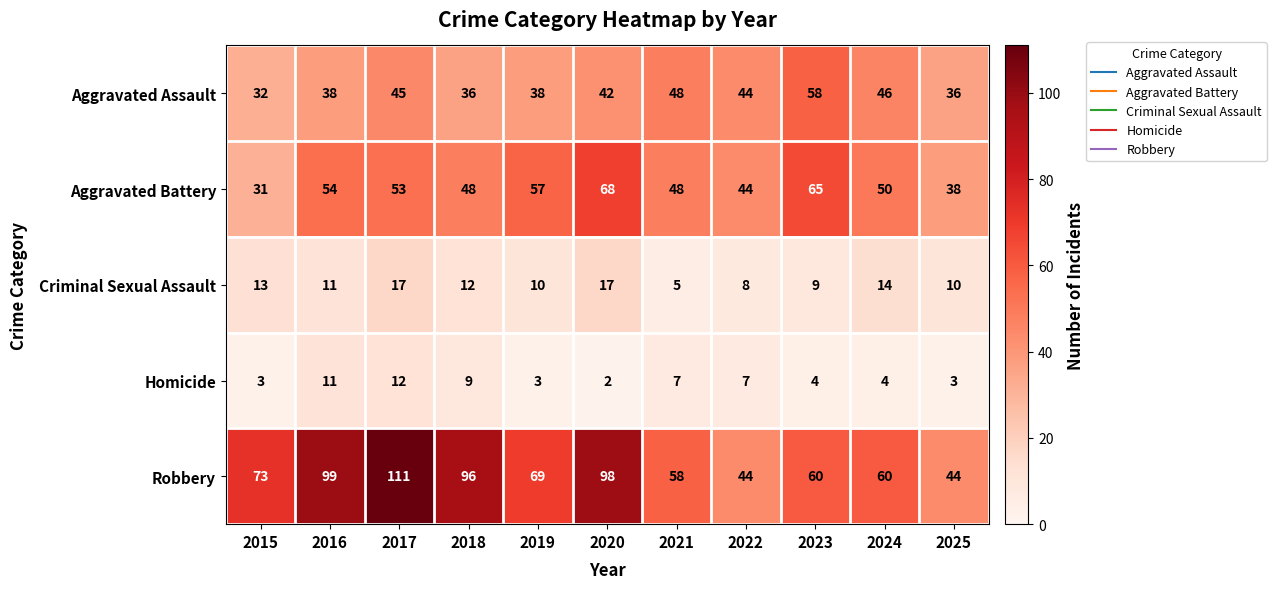

What is the difference between the highest and lowest values at 2018?

87